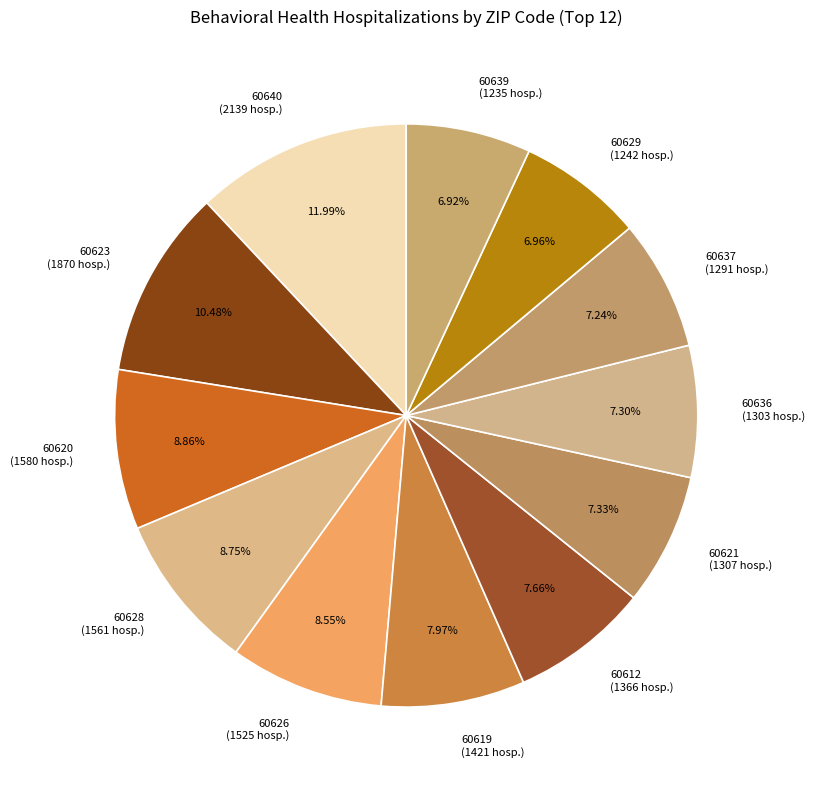

Is there any slice that represents more than half of the pie?

No